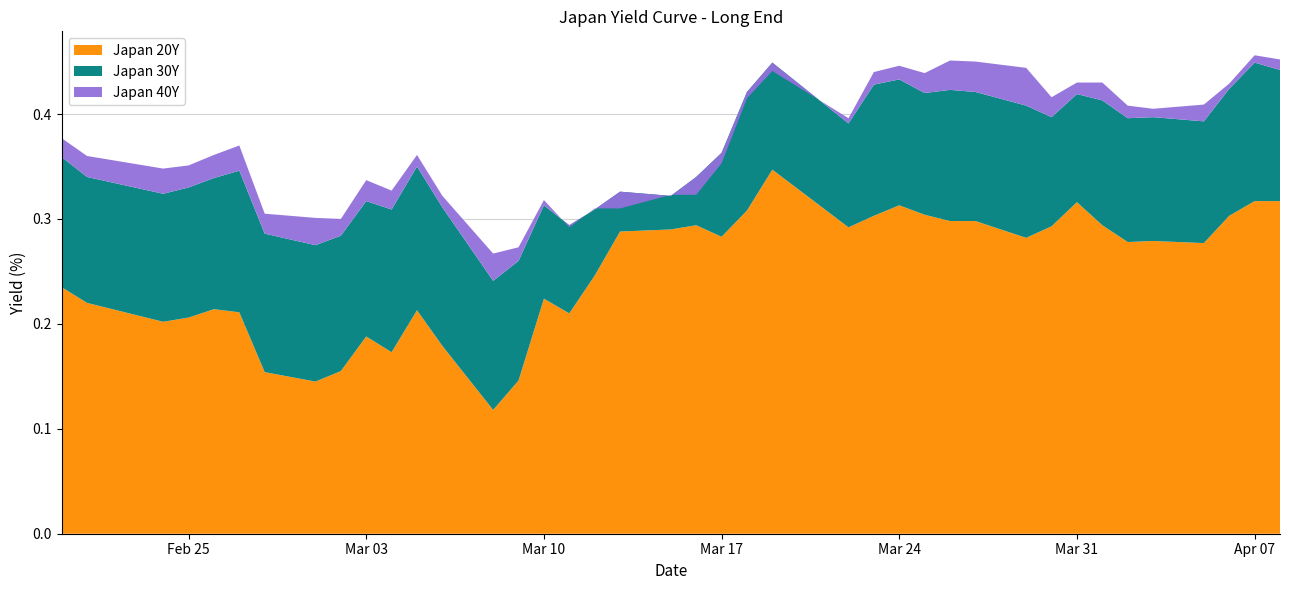

Reading left to right, transcribe all the data shown in this chart.

Japan 40Y: 2020-02-20=0.4	2020-02-21=0.4	2020-02-24=0.3	2020-02-25=0.4	2020-02-26=0.4	2020-02-27=0.4	2020-02-28=0.3	2020-03-01=0.3	2020-03-02=0.3	2020-03-03=0.3	2020-03-04=0.3	2020-03-05=0.4	2020-03-06=0.3	2020-03-08=0.3	2020-03-09=0.3	2020-03-10=0.3	2020-03-11=0.3	2020-03-12=0.3	2020-03-13=0.3	2020-03-15=0.3	2020-03-16=0.3	2020-03-17=0.4	2020-03-18=0.4	2020-03-19=0.4	2020-03-22=0.4	2020-03-23=0.4	2020-03-24=0.4	2020-03-25=0.4	2020-03-26=0.5	2020-03-27=0.5	2020-03-29=0.4	2020-03-30=0.4	2020-03-31=0.4	2020-04-01=0.4	2020-04-02=0.4	2020-04-03=0.4	2020-04-05=0.4	2020-04-06=0.4	2020-04-07=0.5	2020-04-08=0.5
Japan 30Y: 2020-02-20=0.4	2020-02-21=0.3	2020-02-24=0.3	2020-02-25=0.3	2020-02-26=0.3	2020-02-27=0.3	2020-02-28=0.3	2020-03-01=0.3	2020-03-02=0.3	2020-03-03=0.3	2020-03-04=0.3	2020-03-05=0.3	2020-03-06=0.3	2020-03-08=0.2	2020-03-09=0.3	2020-03-10=0.3	2020-03-11=0.3	2020-03-12=0.3	2020-03-13=0.3	2020-03-15=0.3	2020-03-16=0.3	2020-03-17=0.4	2020-03-18=0.4	2020-03-19=0.4	2020-03-22=0.4	2020-03-23=0.4	2020-03-24=0.4	2020-03-25=0.4	2020-03-26=0.4	2020-03-27=0.4	2020-03-29=0.4	2020-03-30=0.4	2020-03-31=0.4	2020-04-01=0.4	2020-04-02=0.4	2020-04-03=0.4	2020-04-05=0.4	2020-04-06=0.4	2020-04-07=0.4	2020-04-08=0.4
Japan 20Y: 2020-02-20=0.2	2020-02-21=0.2	2020-02-24=0.2	2020-02-25=0.2	2020-02-26=0.2	2020-02-27=0.2	2020-02-28=0.2	2020-03-01=0.1	2020-03-02=0.2	2020-03-03=0.2	2020-03-04=0.2	2020-03-05=0.2	2020-03-06=0.2	2020-03-08=0.1	2020-03-09=0.1	2020-03-10=0.2	2020-03-11=0.2	2020-03-12=0.2	2020-03-13=0.3	2020-03-15=0.3	2020-03-16=0.3	2020-03-17=0.3	2020-03-18=0.3	2020-03-19=0.3	2020-03-22=0.3	2020-03-23=0.3	2020-03-24=0.3	2020-03-25=0.3	2020-03-26=0.3	2020-03-27=0.3	2020-03-29=0.3	2020-03-30=0.3	2020-03-31=0.3	2020-04-01=0.3	2020-04-02=0.3	2020-04-03=0.3	2020-04-05=0.3	2020-04-06=0.3	2020-04-07=0.3	2020-04-08=0.3